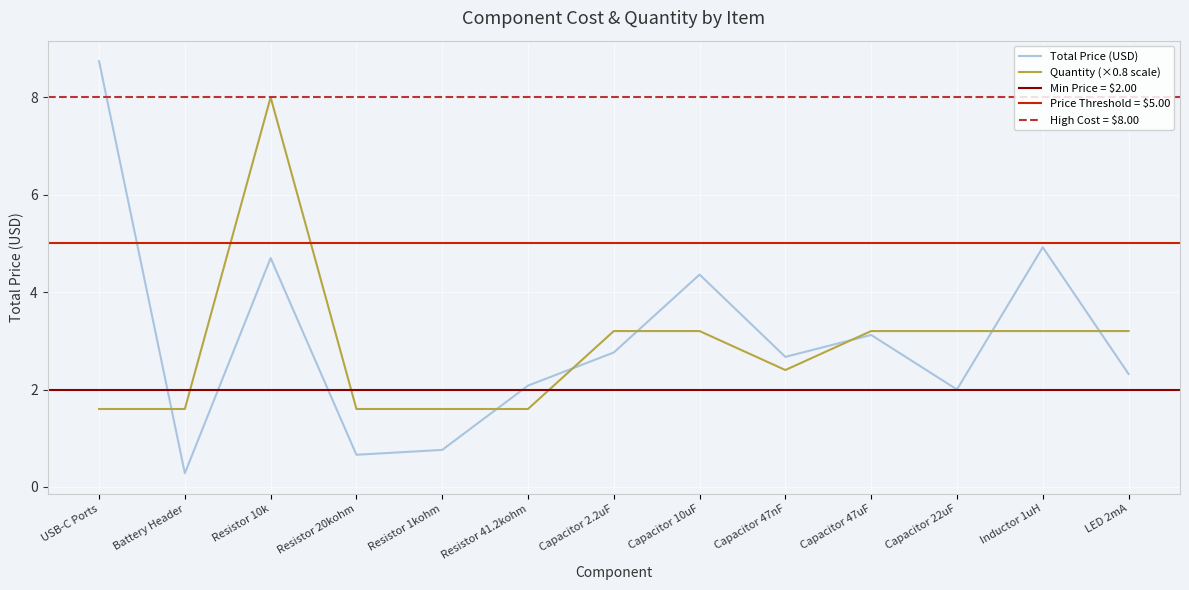

How many lines are shown in the chart?

2